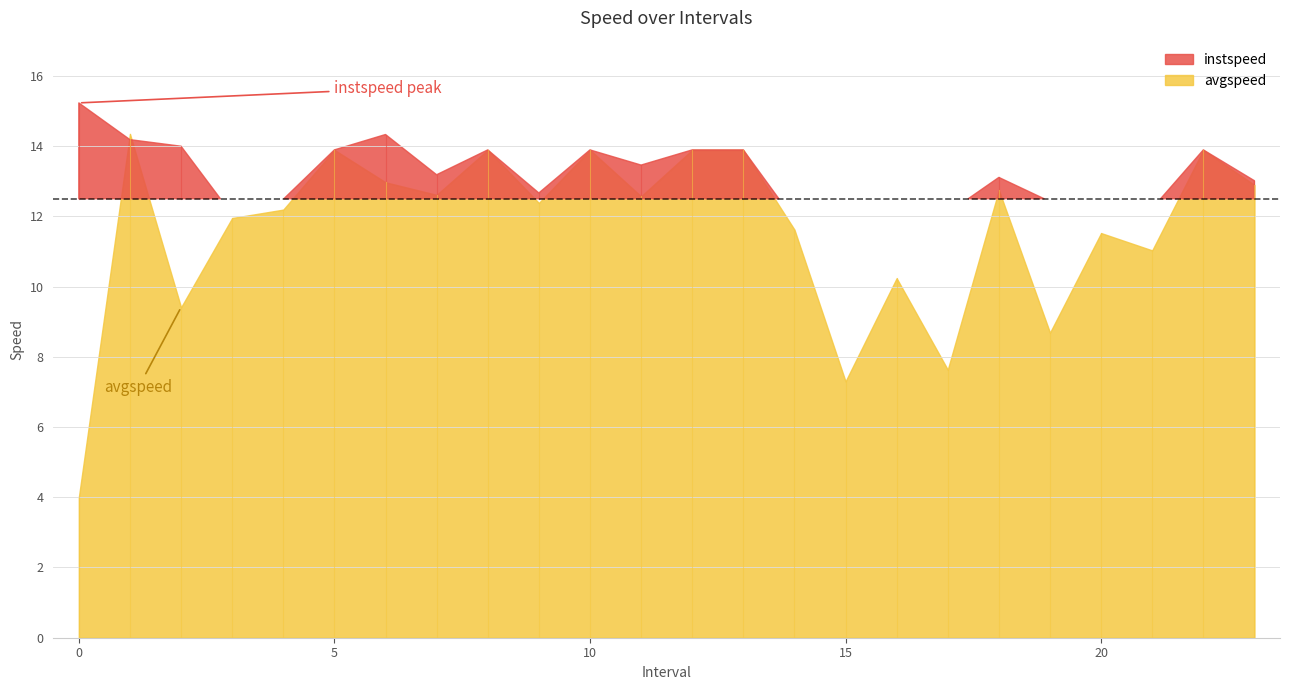

How many data points in instspeed are above 13?

14